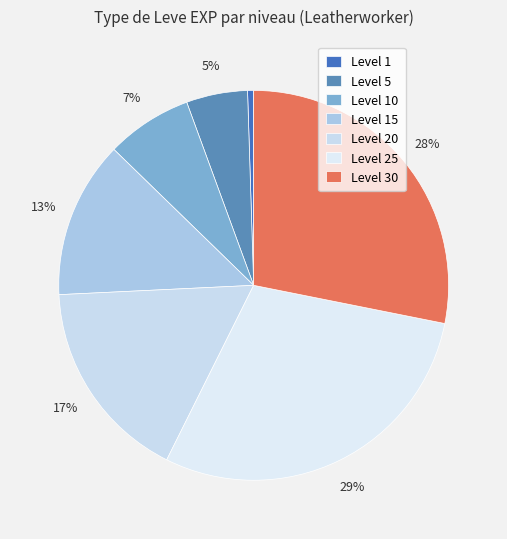

Is there any slice that represents more than half of the pie?

No